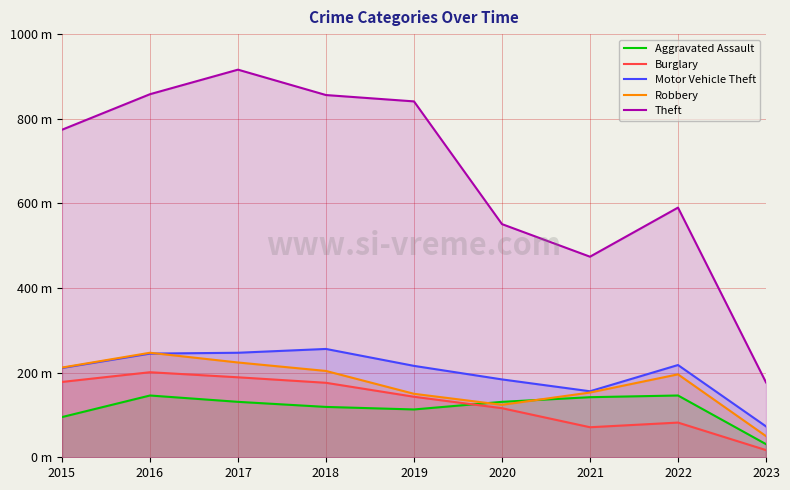

What is the sum of all Robbery values?

1560